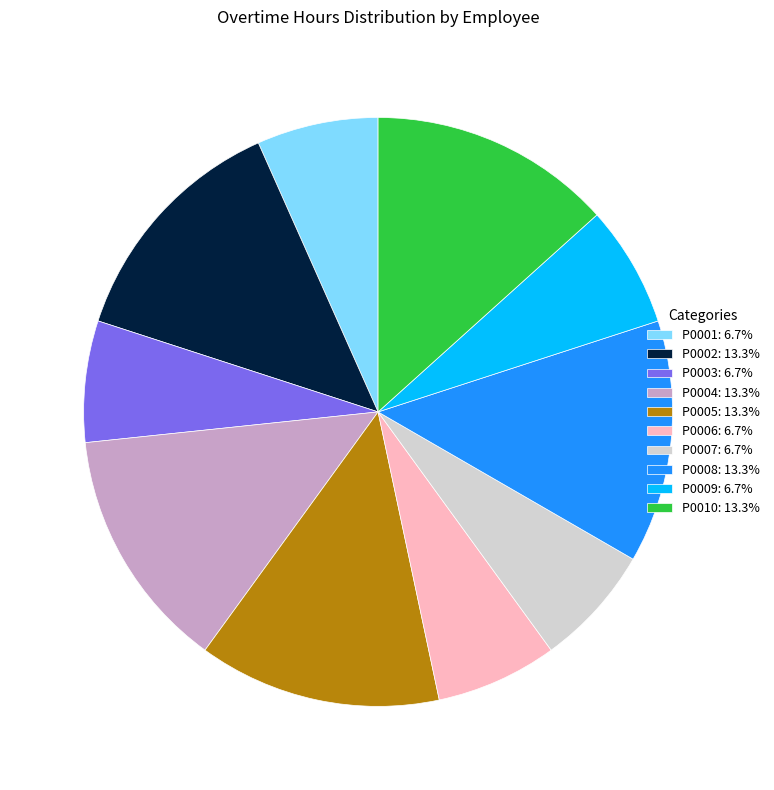

Is the sum of P0003: 6.7% and P0002: 13.3% greater than half?

No